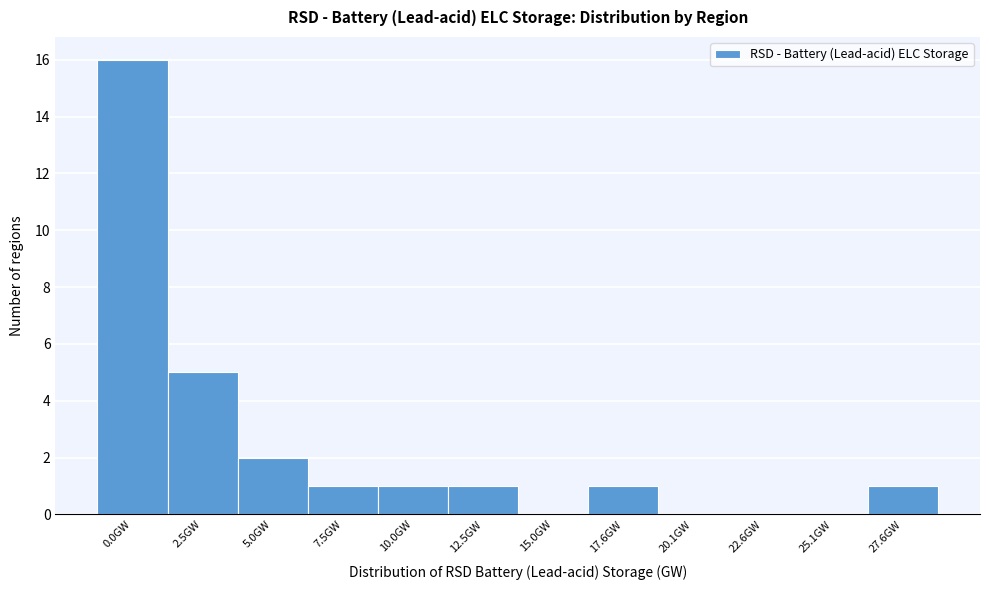

Reading right to left, what are all the values shown in this chart?

27.6GW=1	25.1GW=0	22.6GW=0	20.1GW=0	17.6GW=1	15.0GW=0	12.5GW=1	10.0GW=1	7.5GW=1	5.0GW=2	2.5GW=5	0.0GW=16